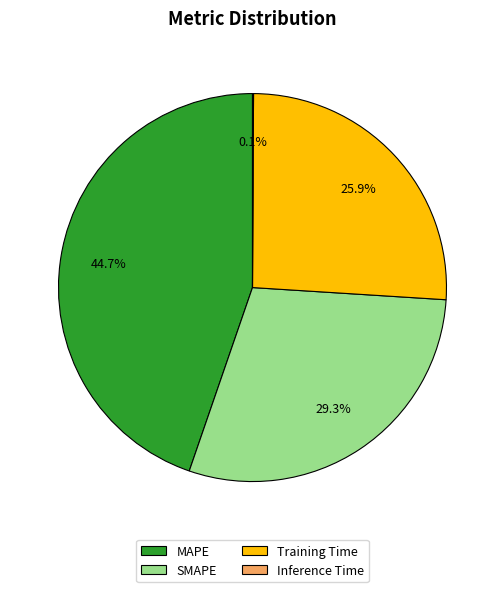

What is the ratio of the value at MAPE to the value at SMAPE?

1.5